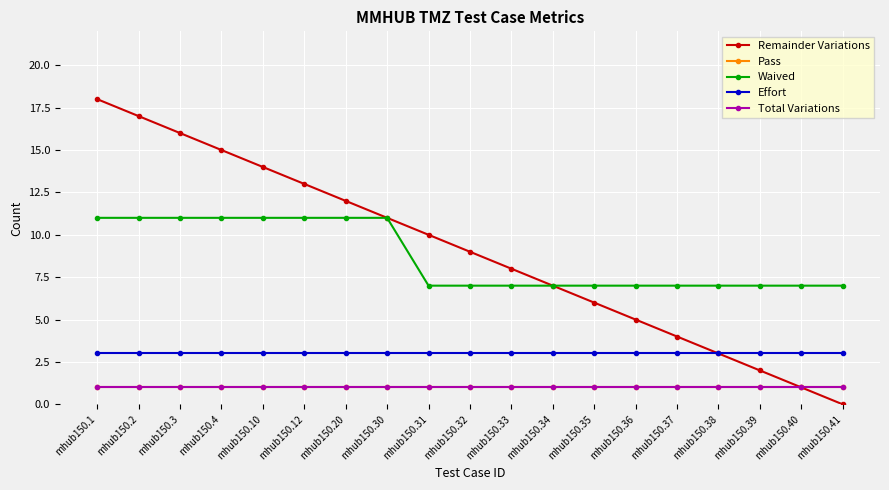

Reading left to right, extract all data points from this chart.

Remainder Variations: mhub150.1=18	mhub150.2=17	mhub150.3=16	mhub150.4=15	mhub150.10=14	mhub150.12=13	mhub150.20=12	mhub150.30=11	mhub150.31=10	mhub150.32=9	mhub150.33=8	mhub150.34=7	mhub150.35=6	mhub150.36=5	mhub150.37=4	mhub150.38=3	mhub150.39=2	mhub150.40=1	mhub150.41=0
Pass: mhub150.1=1	mhub150.2=1	mhub150.3=1	mhub150.4=1	mhub150.10=1	mhub150.12=1	mhub150.20=1	mhub150.30=1	mhub150.31=1	mhub150.32=1	mhub150.33=1	mhub150.34=1	mhub150.35=1	mhub150.36=1	mhub150.37=1	mhub150.38=1	mhub150.39=1	mhub150.40=1	mhub150.41=1
Waived: mhub150.1=11	mhub150.2=11	mhub150.3=11	mhub150.4=11	mhub150.10=11	mhub150.12=11	mhub150.20=11	mhub150.30=11	mhub150.31=7	mhub150.32=7	mhub150.33=7	mhub150.34=7	mhub150.35=7	mhub150.36=7	mhub150.37=7	mhub150.38=7	mhub150.39=7	mhub150.40=7	mhub150.41=7
Effort: mhub150.1=3	mhub150.2=3	mhub150.3=3	mhub150.4=3	mhub150.10=3	mhub150.12=3	mhub150.20=3	mhub150.30=3	mhub150.31=3	mhub150.32=3	mhub150.33=3	mhub150.34=3	mhub150.35=3	mhub150.36=3	mhub150.37=3	mhub150.38=3	mhub150.39=3	mhub150.40=3	mhub150.41=3
Total Variations: mhub150.1=1	mhub150.2=1	mhub150.3=1	mhub150.4=1	mhub150.10=1	mhub150.12=1	mhub150.20=1	mhub150.30=1	mhub150.31=1	mhub150.32=1	mhub150.33=1	mhub150.34=1	mhub150.35=1	mhub150.36=1	mhub150.37=1	mhub150.38=1	mhub150.39=1	mhub150.40=1	mhub150.41=1